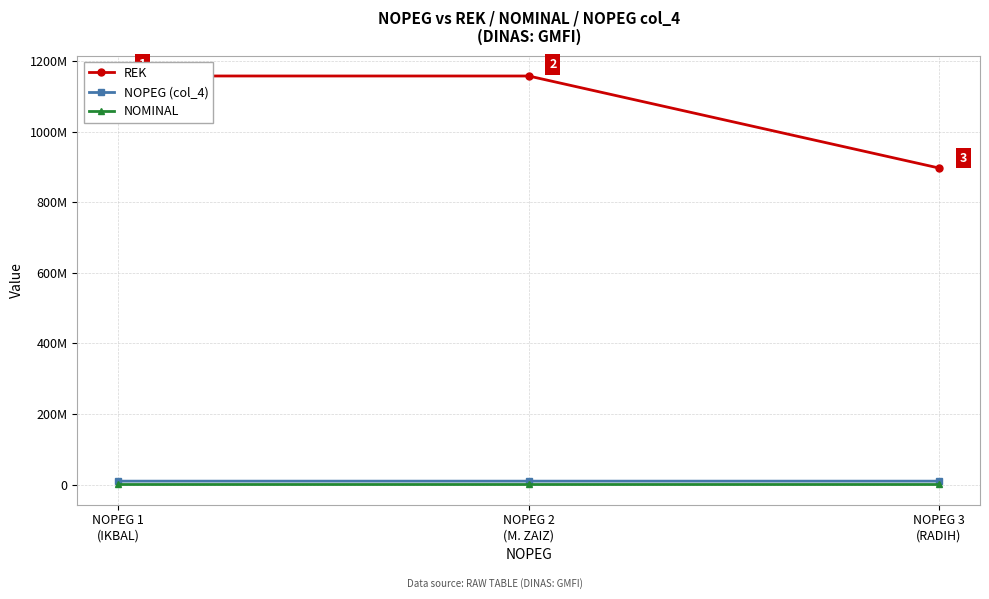

The NOPEG (col_4) series shows 4344452 at NOPEG 3
(RADIH). True or false?

False